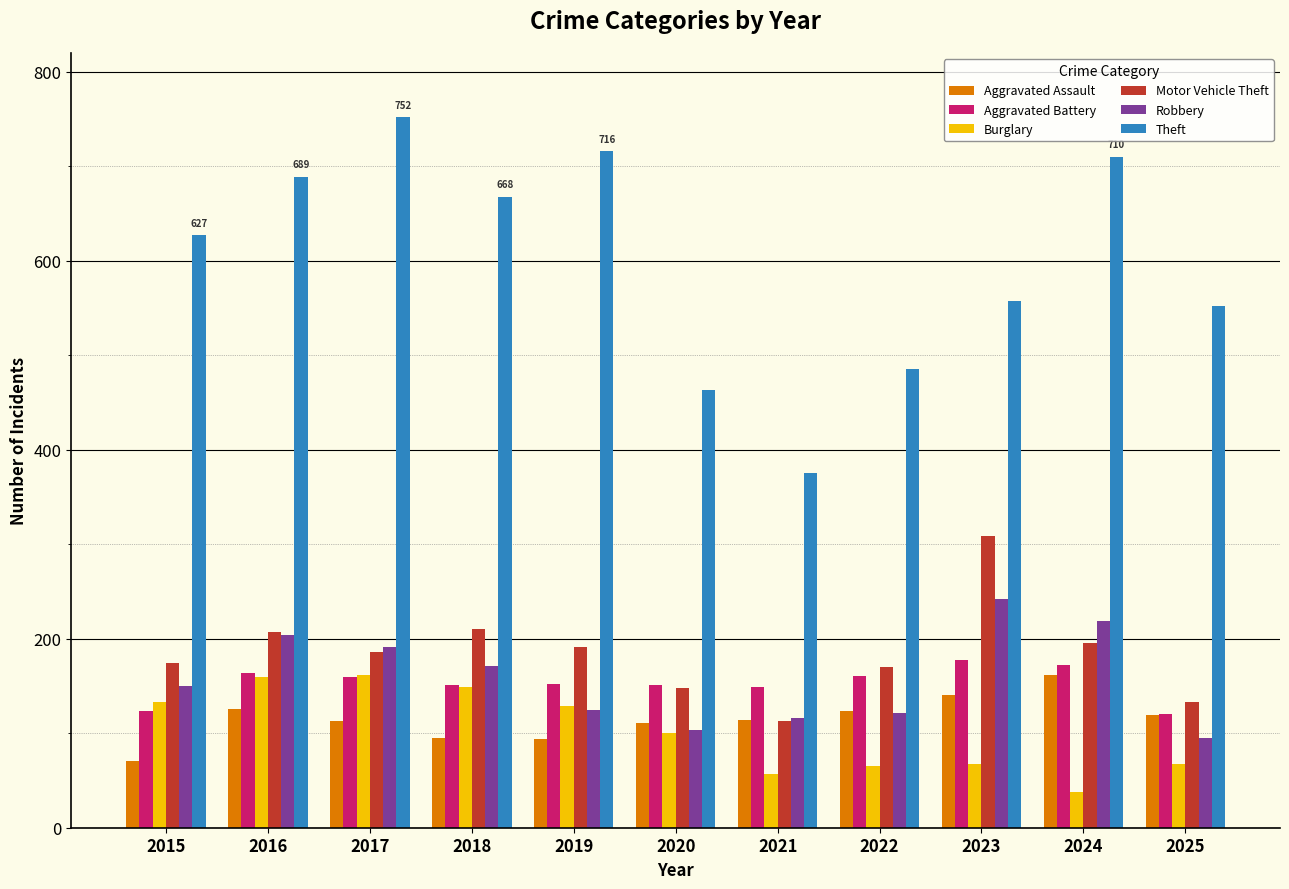

Which category has the lowest value across all series?

2024